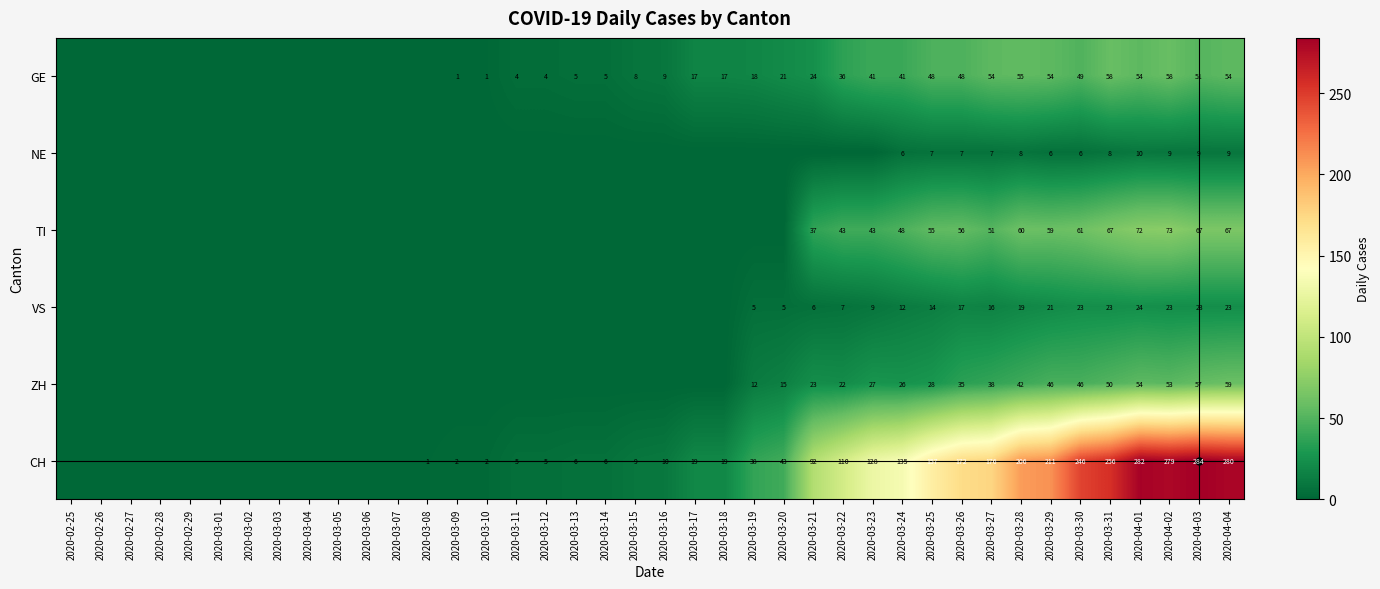

What is the difference between the highest and lowest values at 2020-04-01?

272